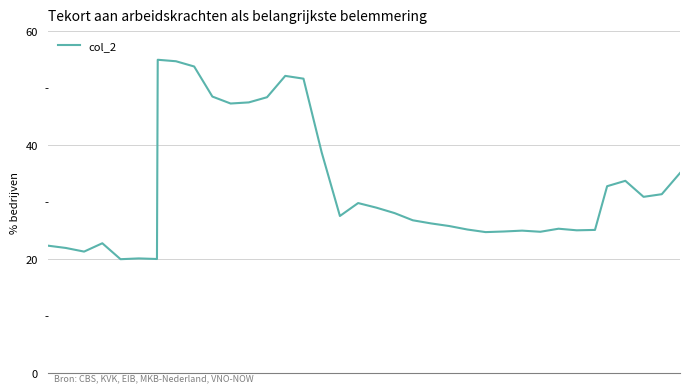

What is the smallest value displayed?

20.0